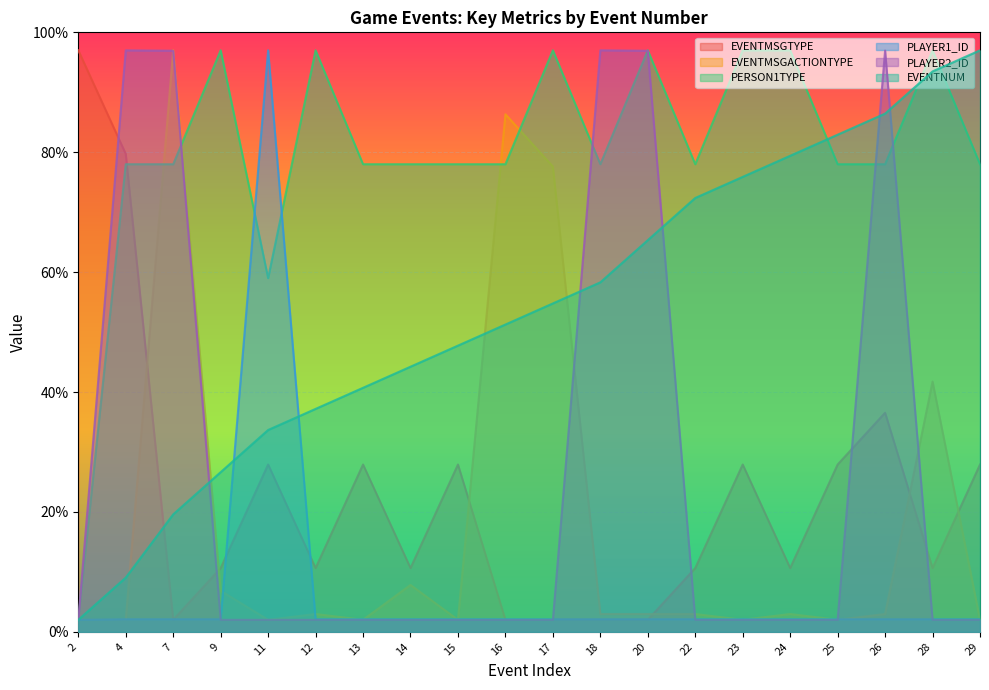

What is the value of the PLAYER1_ID point at the 13th from the left?

2.1